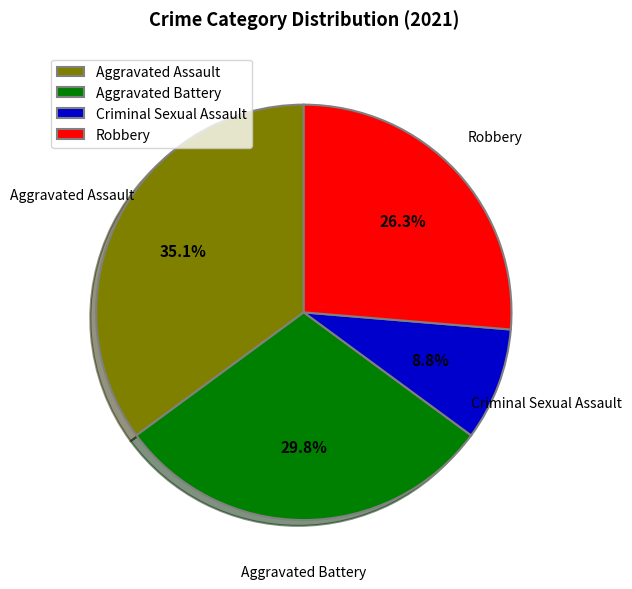

What is the largest slice in the pie chart?

Aggravated Assault